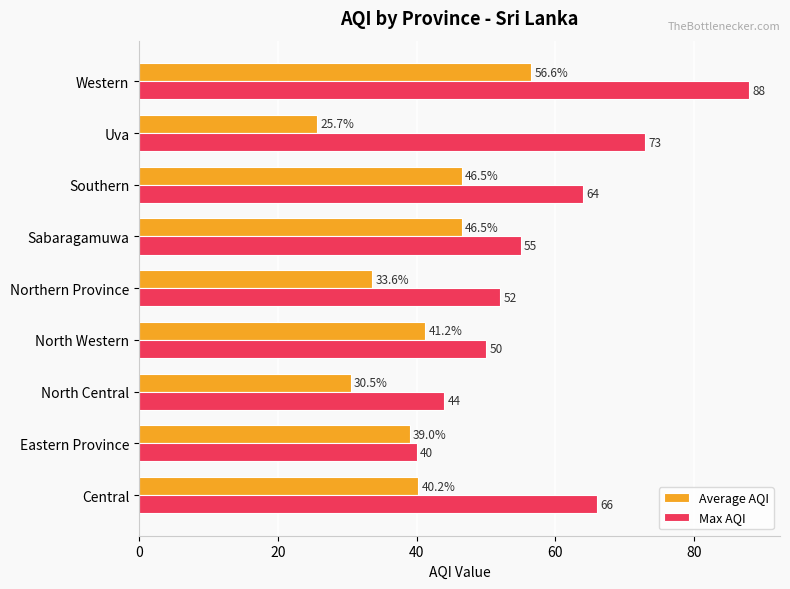

Read the Max AQI value at Eastern Province.

40.0